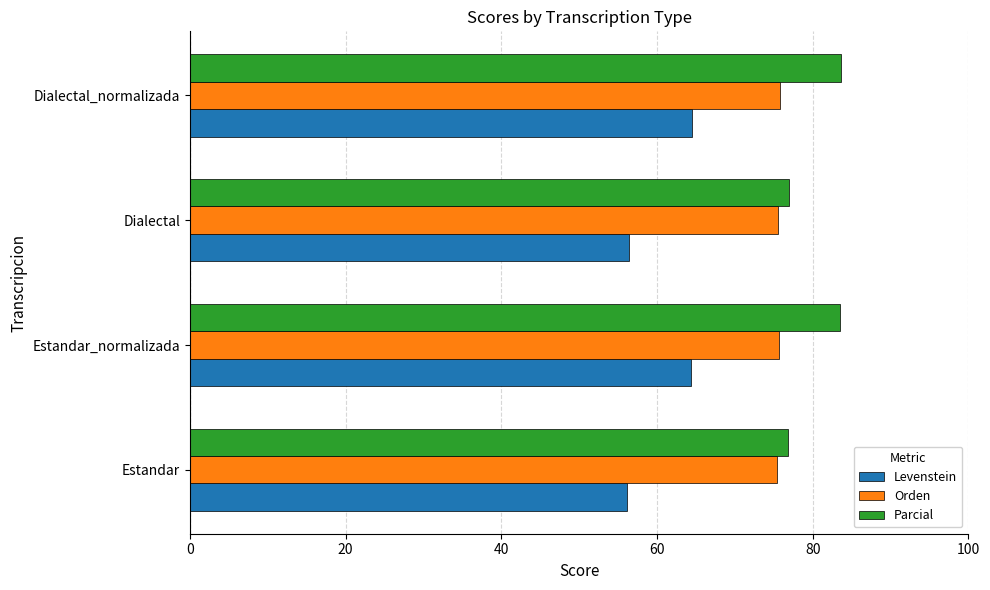

Between Estandar_normalizada and Dialectal, which series saw the biggest shift?

Levenstein